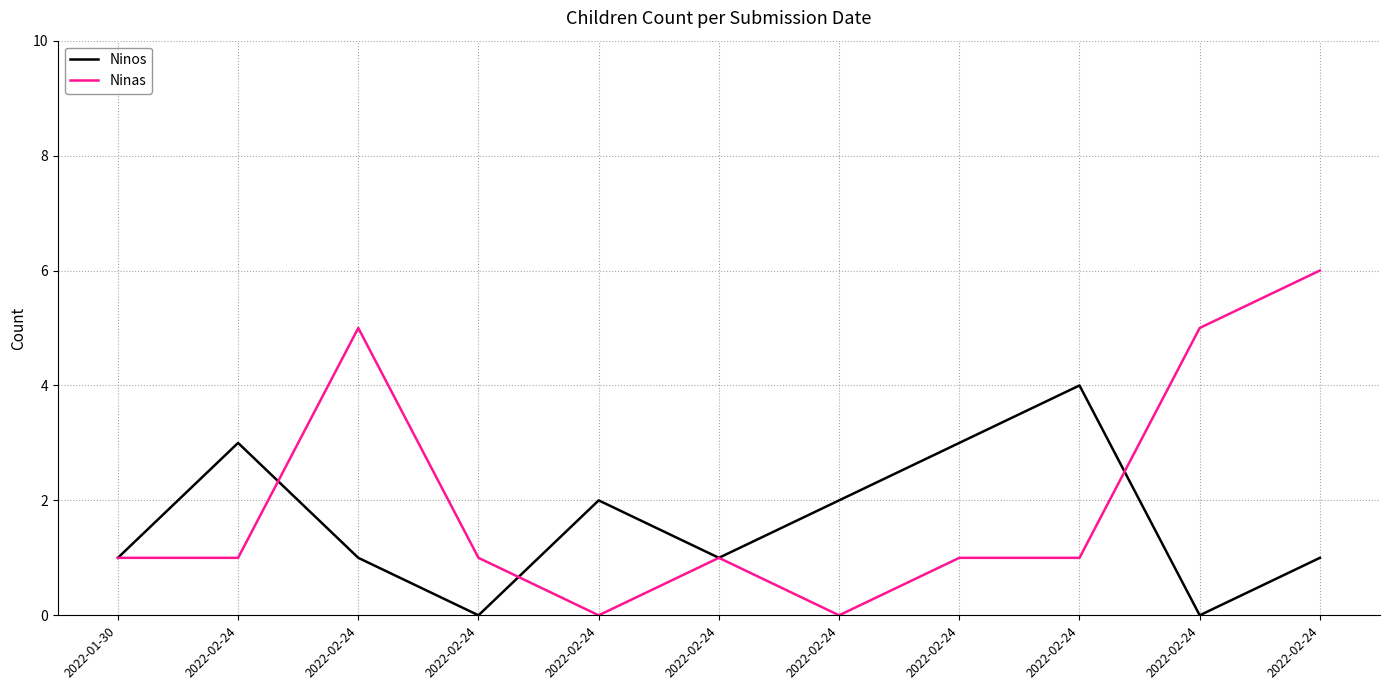

What is the difference between the highest and lowest values at 2022-02-24?

2